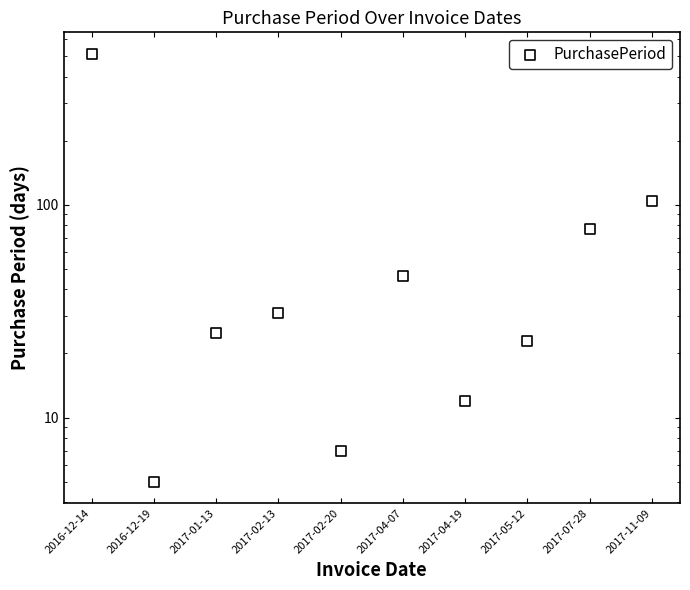

Between 2016-12-14 and 2017-01-13, which is larger?

2016-12-14